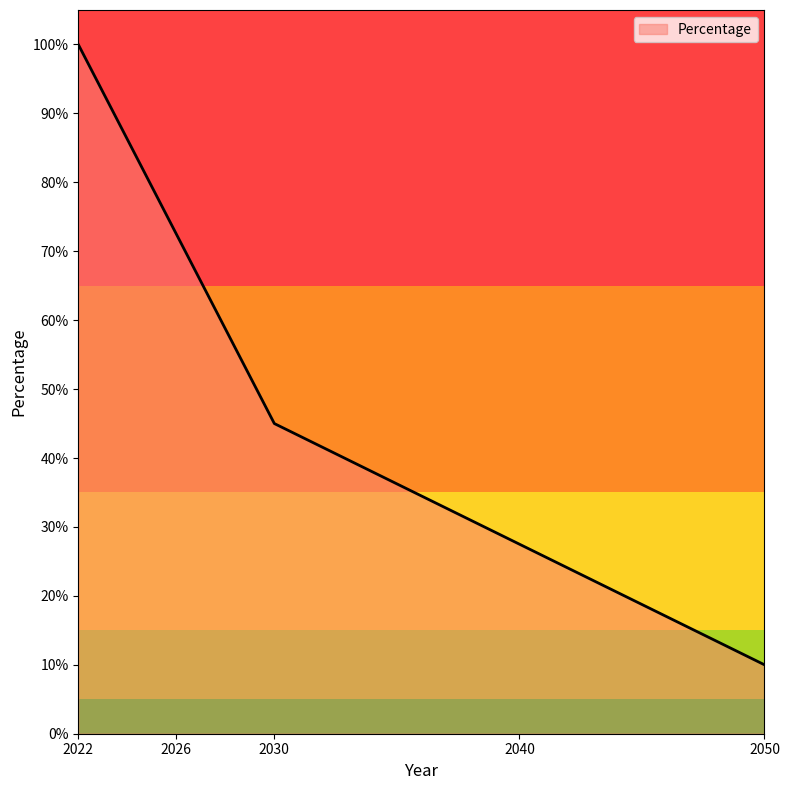

Where does the data first go above 45?

2022